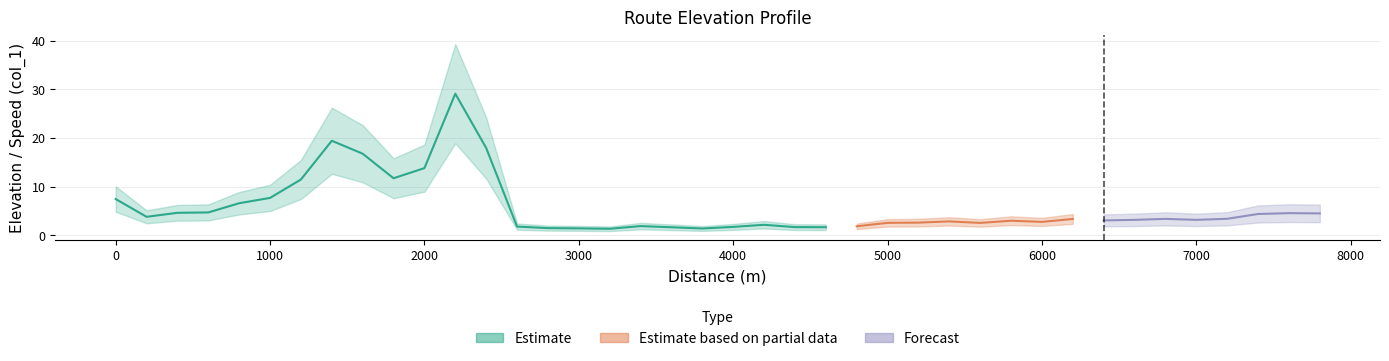

Which category has the highest value across all series?

2200